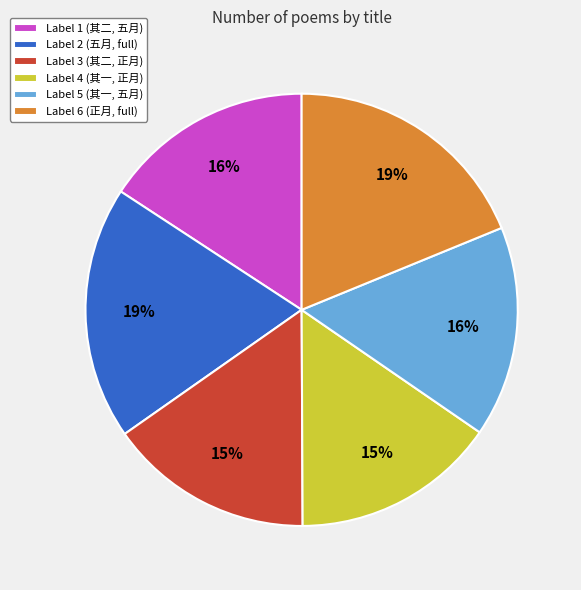

The Label 3 (其二, 正月) slice represents 30% of the pie. True or false?

False